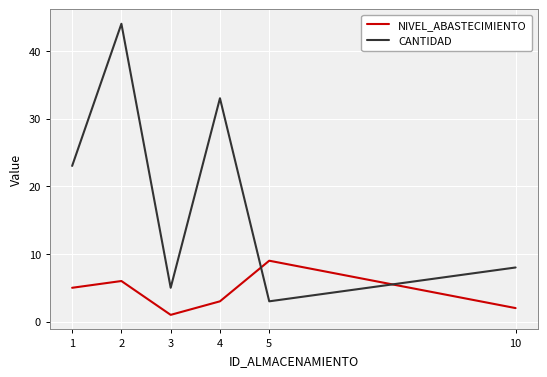

Which category has the highest value across all series?

2